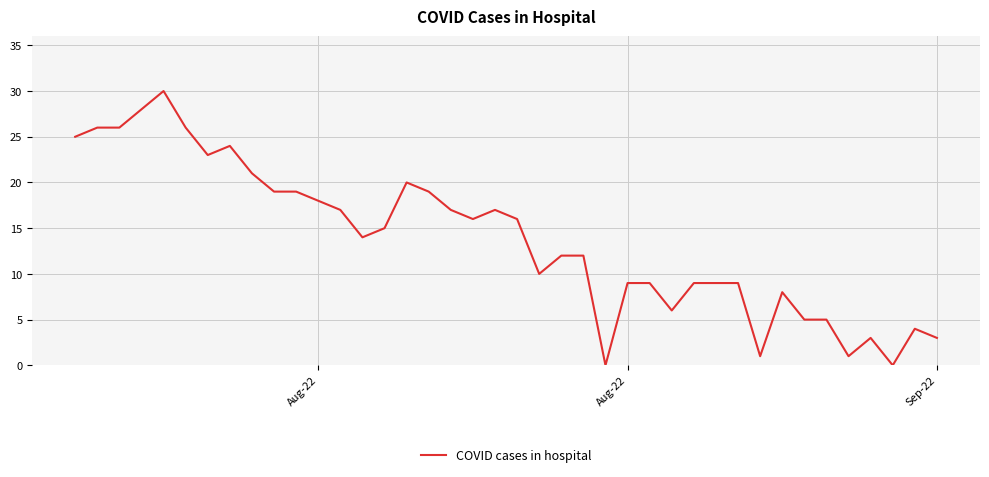

What is the maximum value shown in the chart?

30